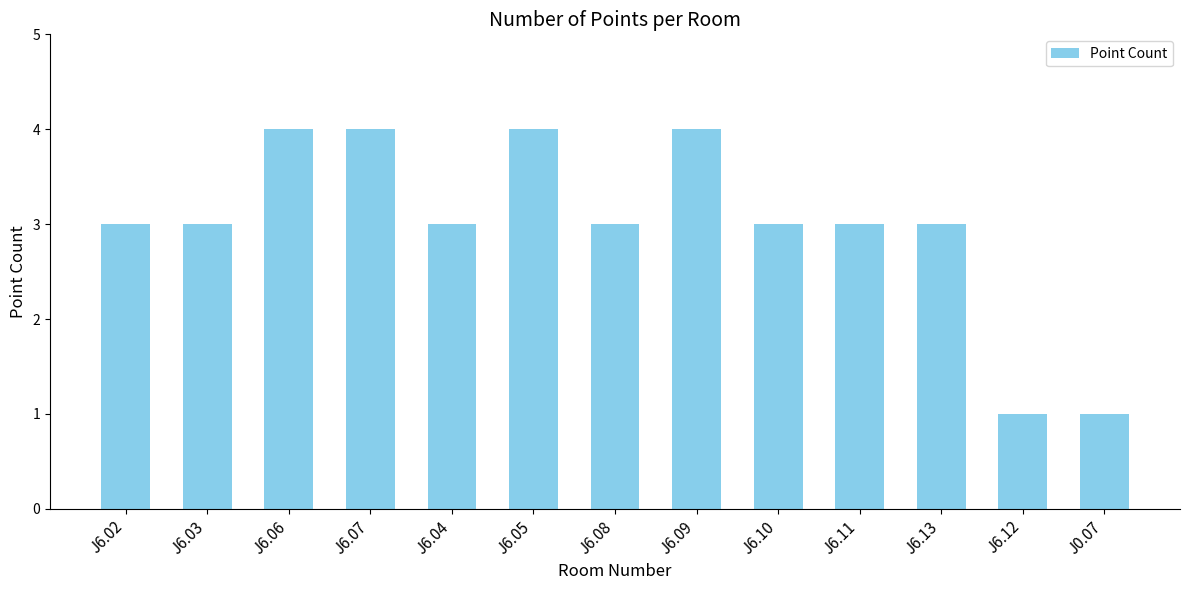

What is the value of the 10th bar from the left?

3